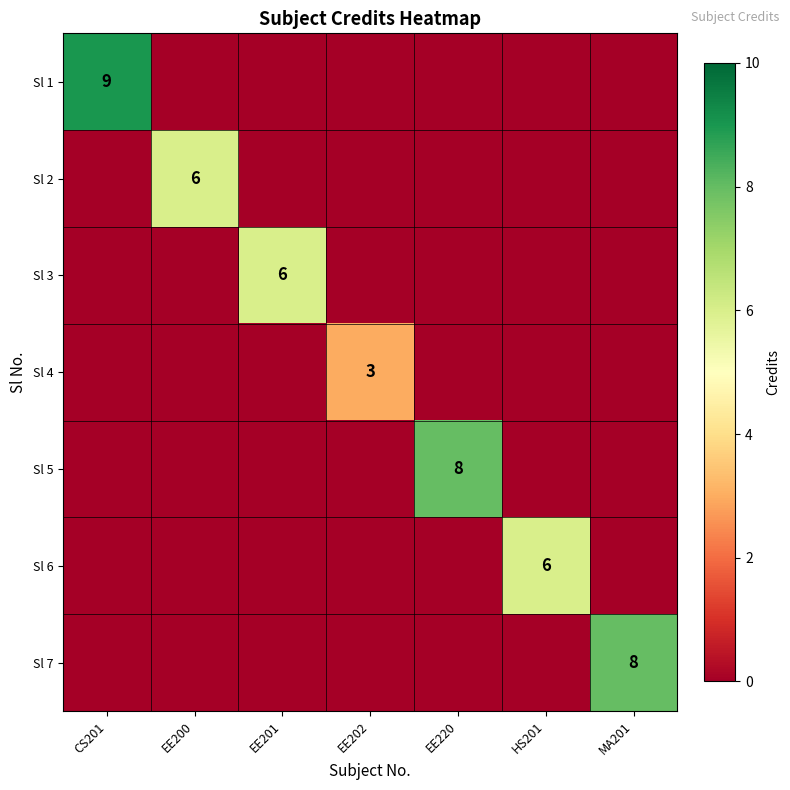

Between MA201 and EE201, which is larger?

MA201